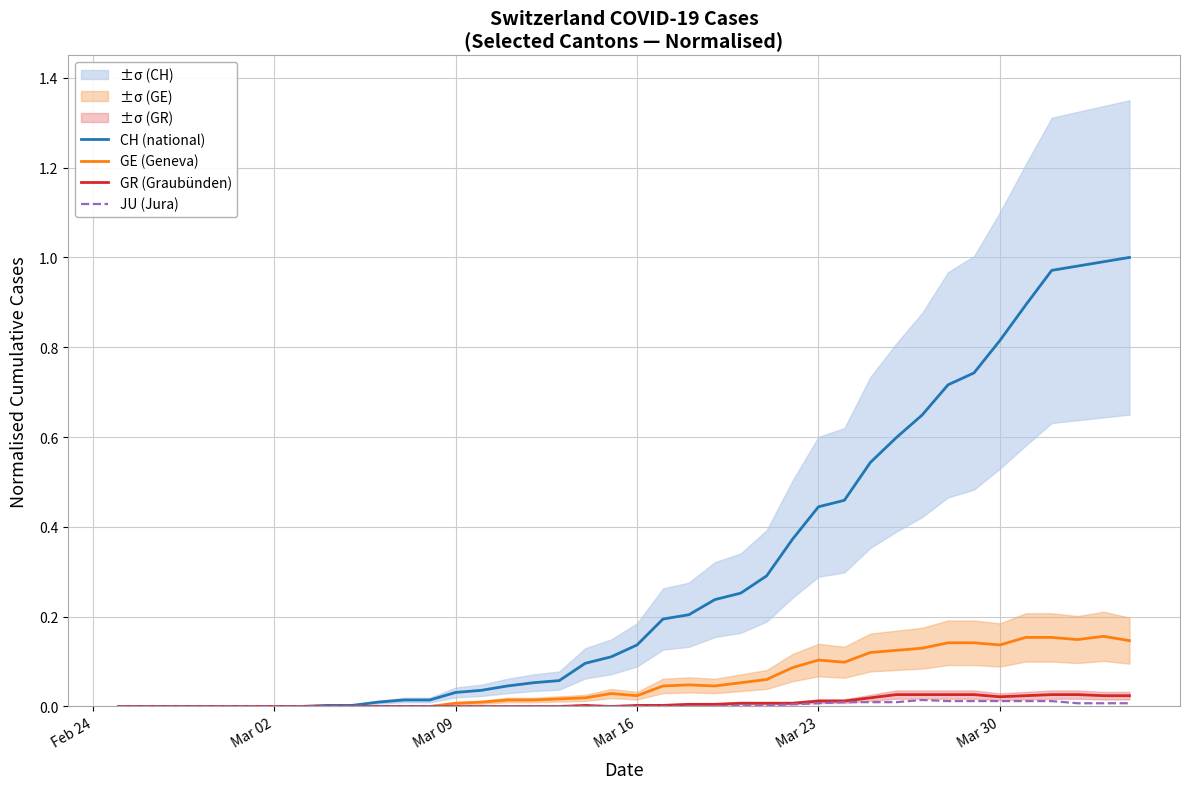

True or false: CH (national) and JU (Jura) cross at least once.

False